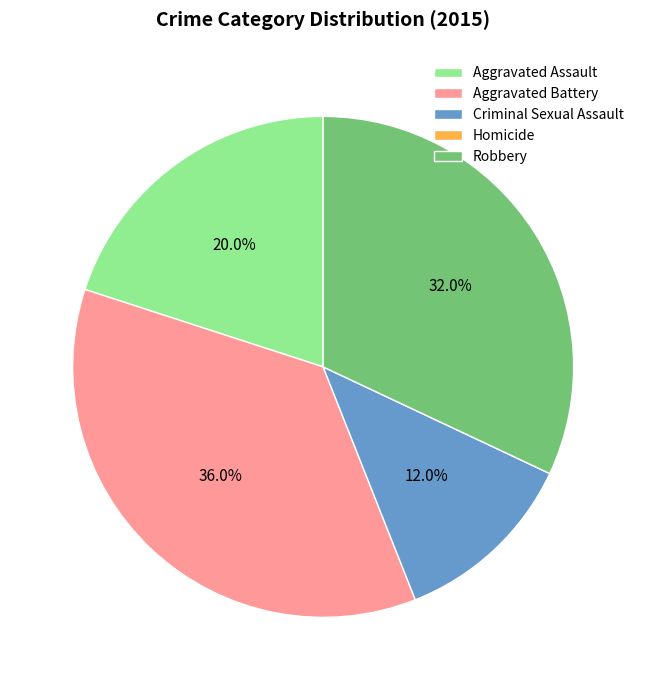

The Robbery slice represents 18% of the pie. True or false?

False